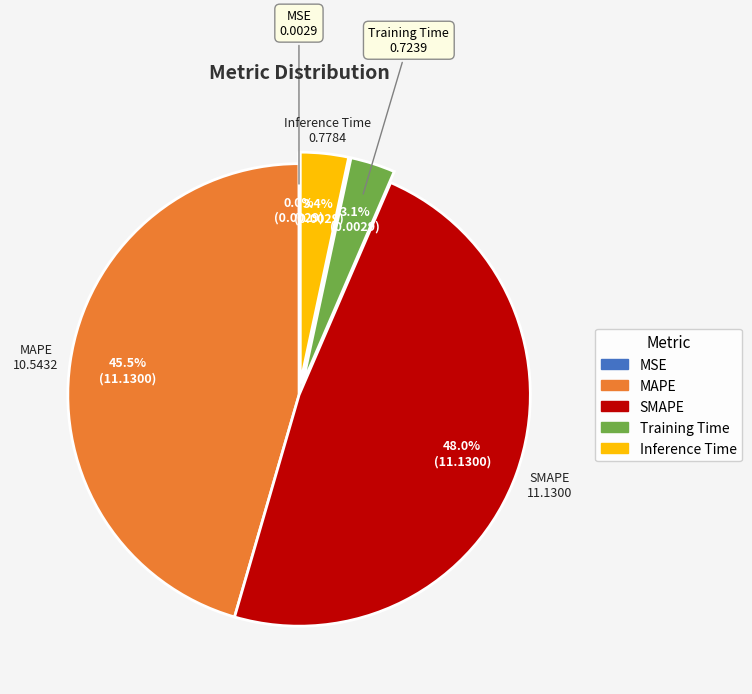

True or false: SMAPE accounts for 48% of the total.

True